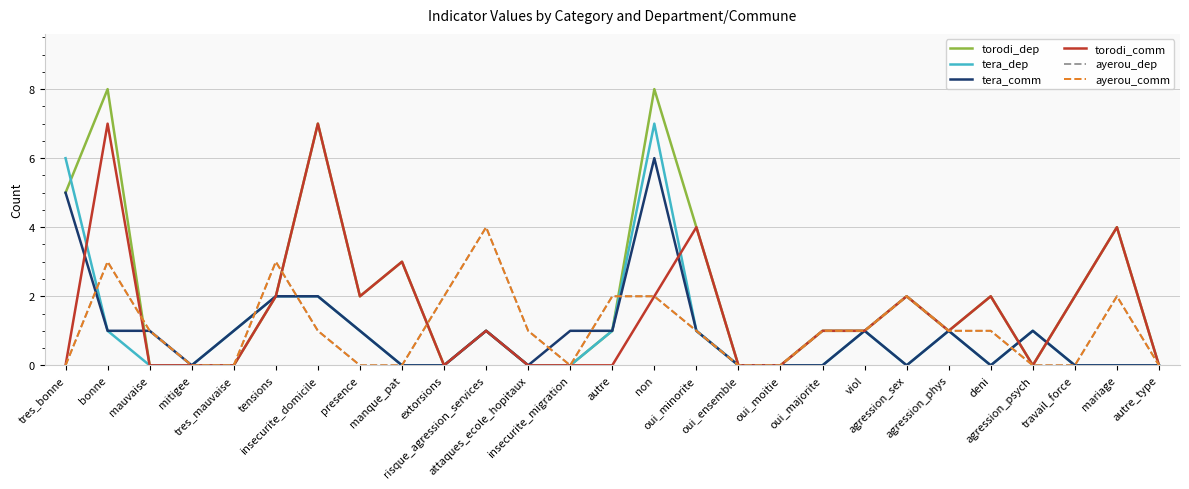

Where does the tera_comm series first go above 1?

tres_bonne